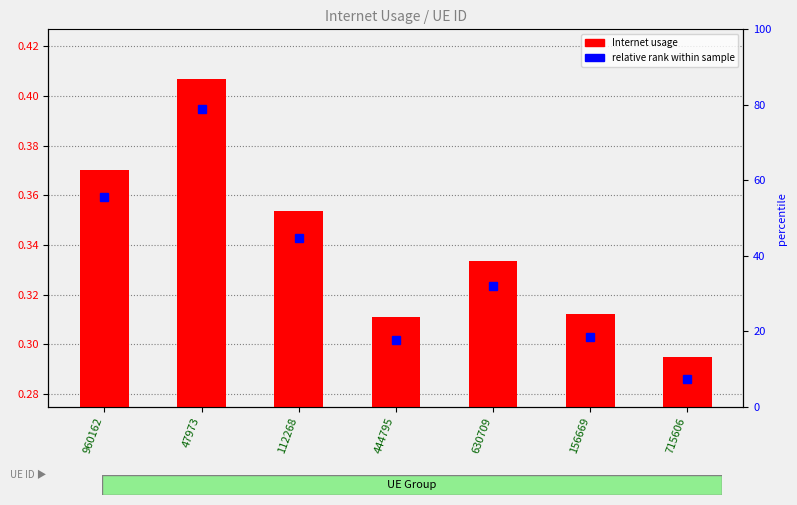

Which series changed the most between 630709 and 715606?

Internet usage